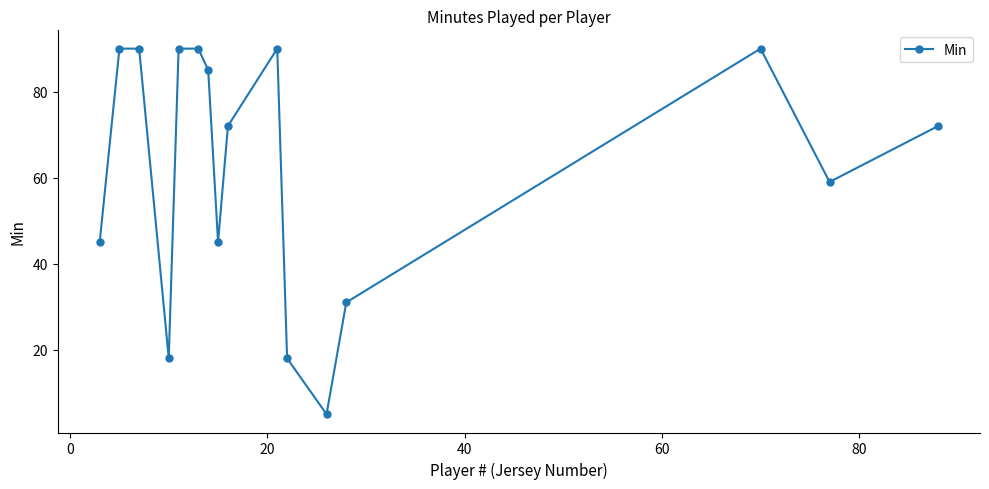

What is the value of the 14th point from the left?

90